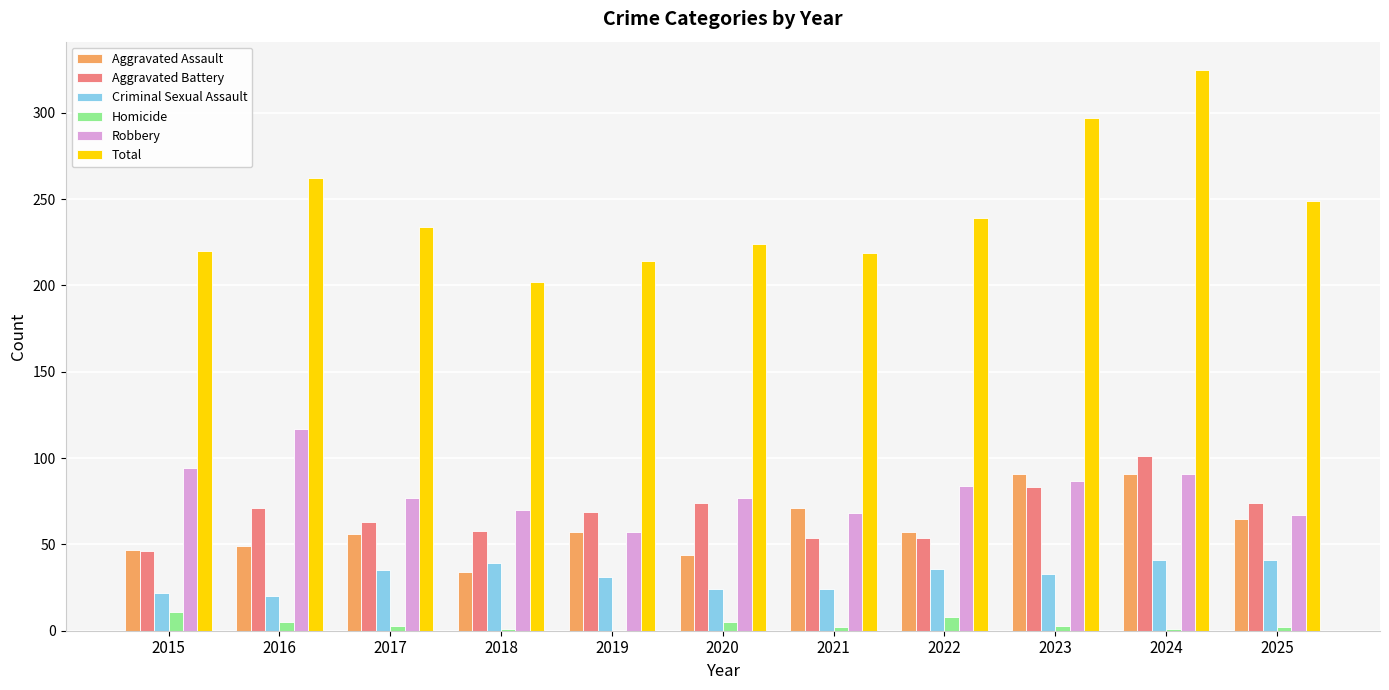

What is the sum of the Criminal Sexual Assault values at 2025 and 2017?

76